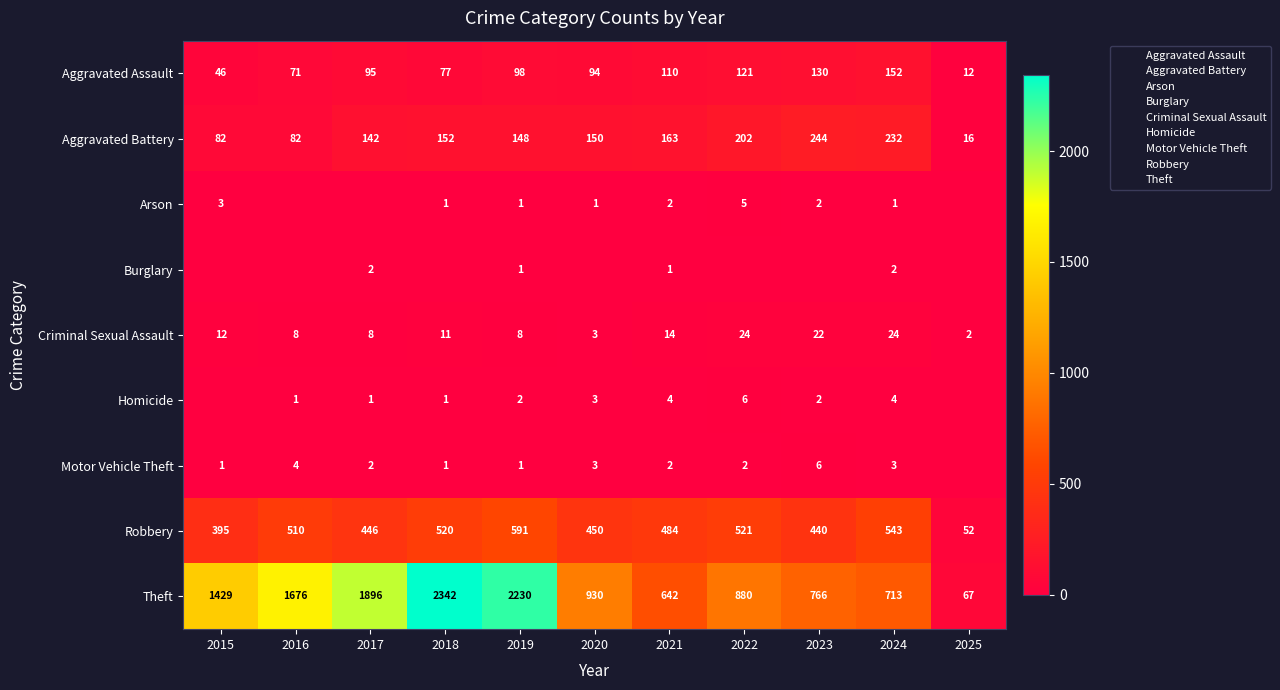

At which category does the chart reach its minimum across all series?

2016